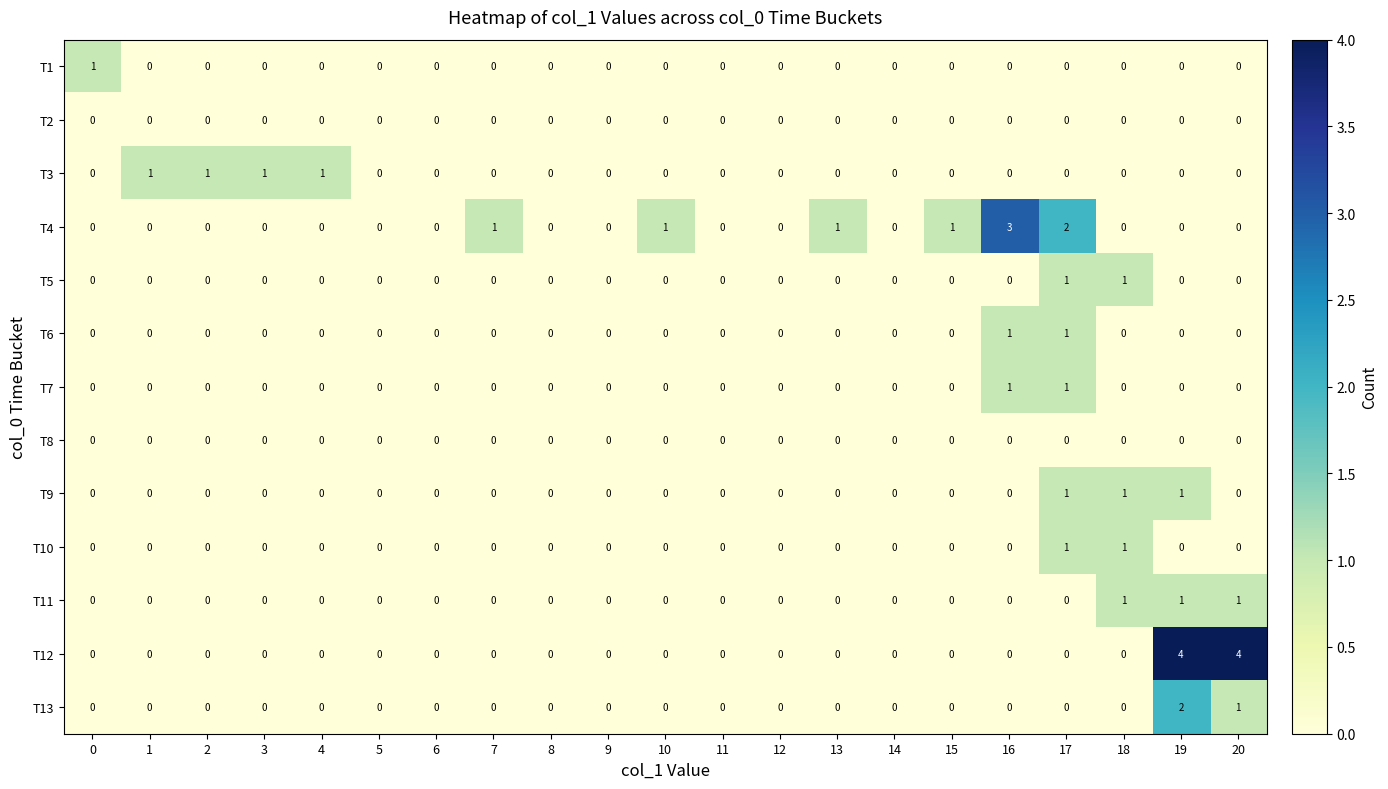

What is the total value across all series at 16?

5